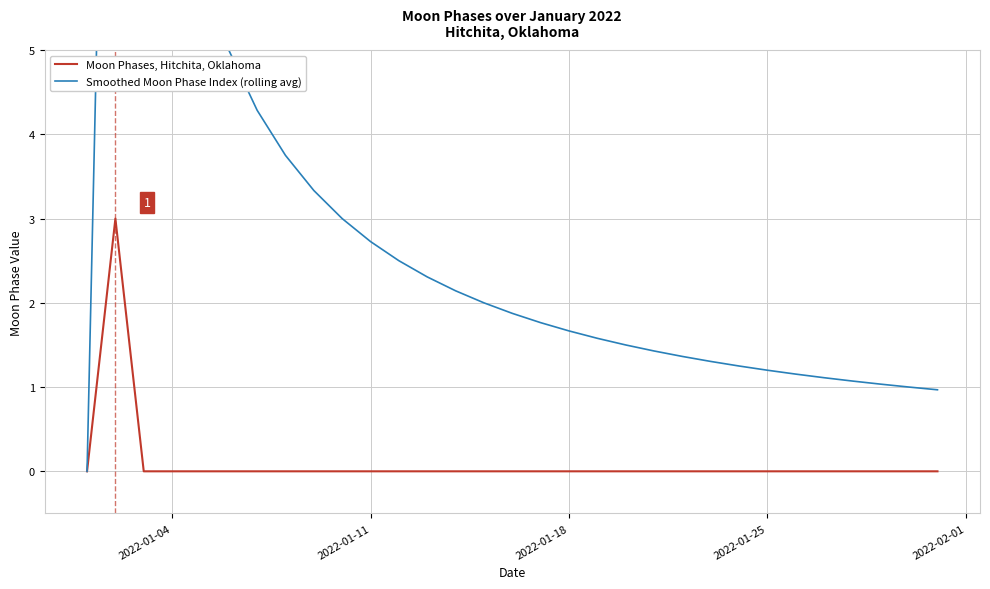

List the series in order of their peak value, lowest first.

Moon Phases, Hitchita, Oklahoma, Smoothed Moon Phase Index (rolling avg)